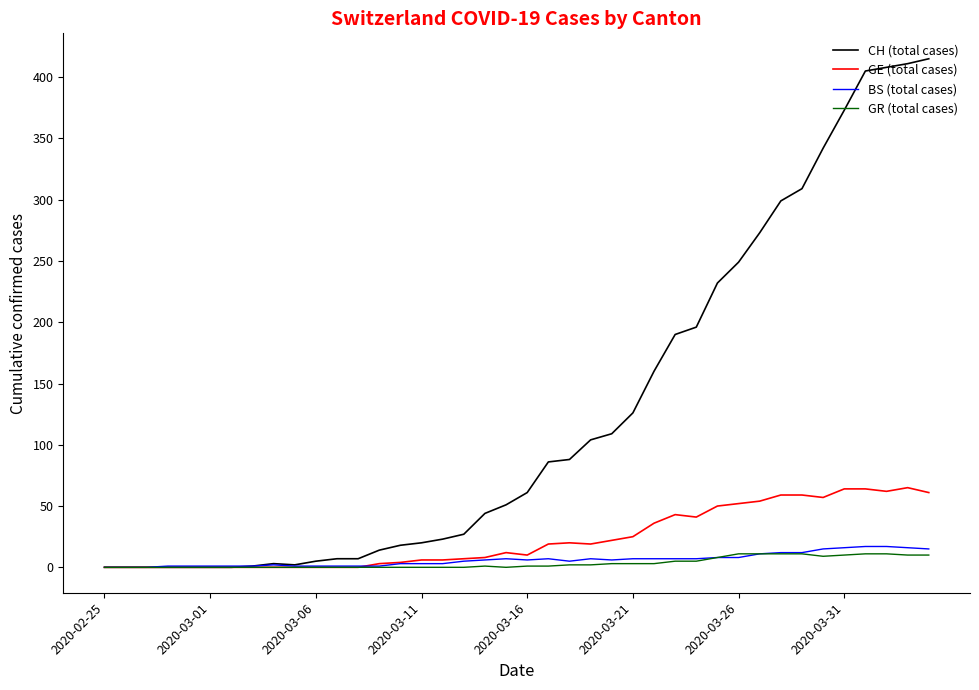

Which series has the largest range (max minus min)?

CH (total cases)